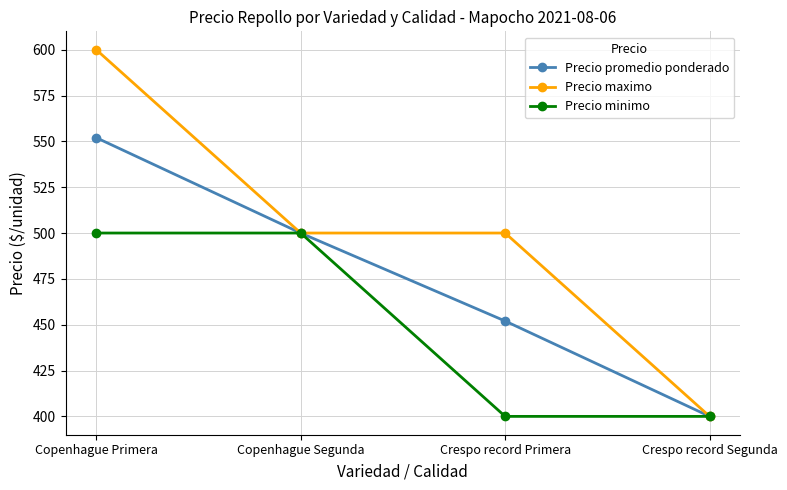

What is the difference between the maximum and minimum values in the Precio minimo series?

100